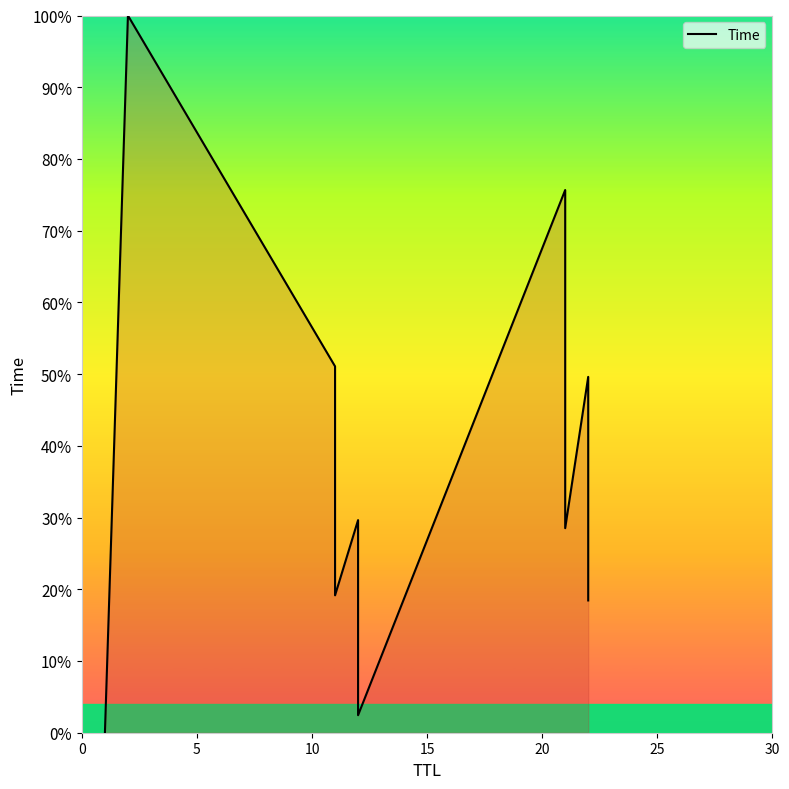

Does the chart have visible grid lines?

No